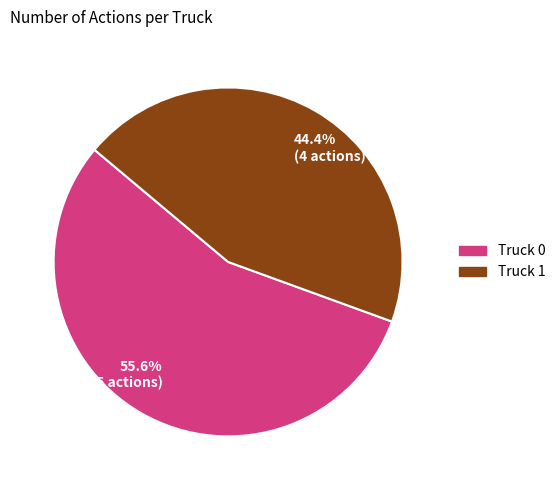

Is the sum of Truck 1 and Truck 0 greater than half?

Yes